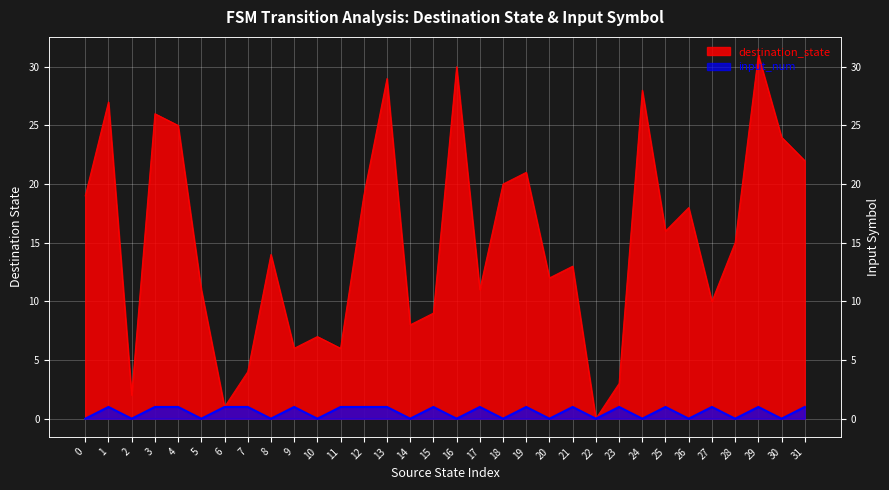

What is the maximum value for input_num?

1